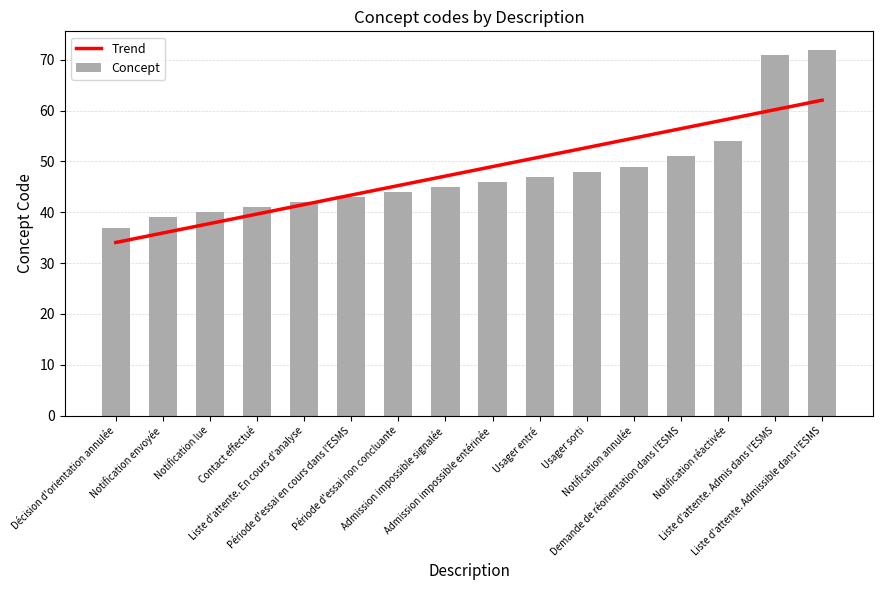

What is the change in value from Notification réactivée to Liste d'attente. Admissible dans l'ESMS?

+18